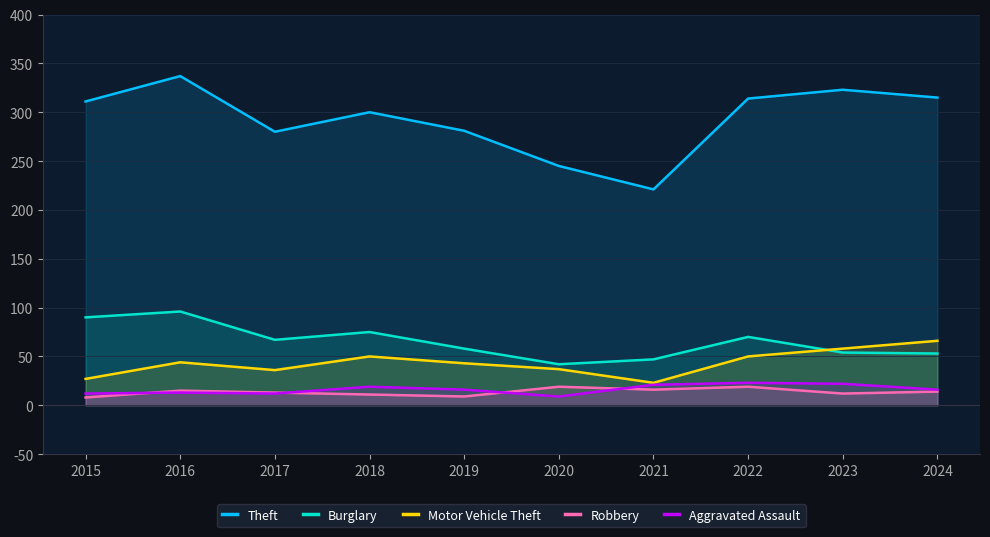

Does the chart display data point markers on the line(s)?

No